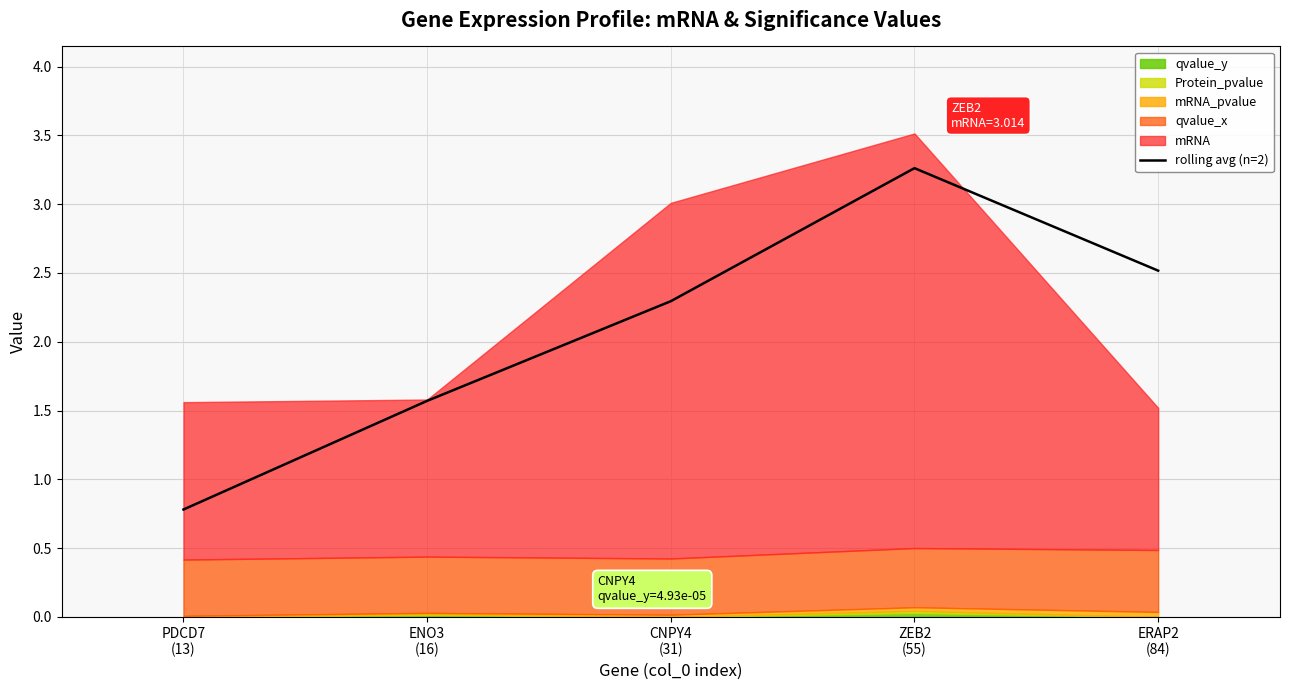

Which has a higher value, CNPY4
(31) or ZEB2
(55)?

ZEB2
(55)